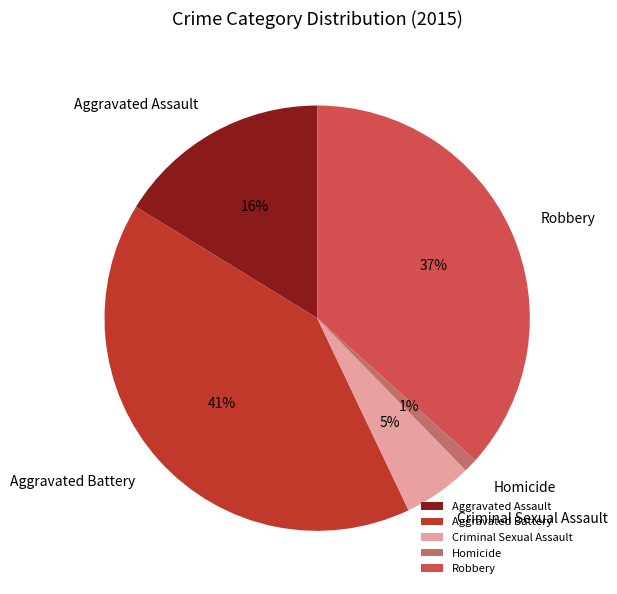

Which has a higher value, Robbery or Homicide?

Robbery